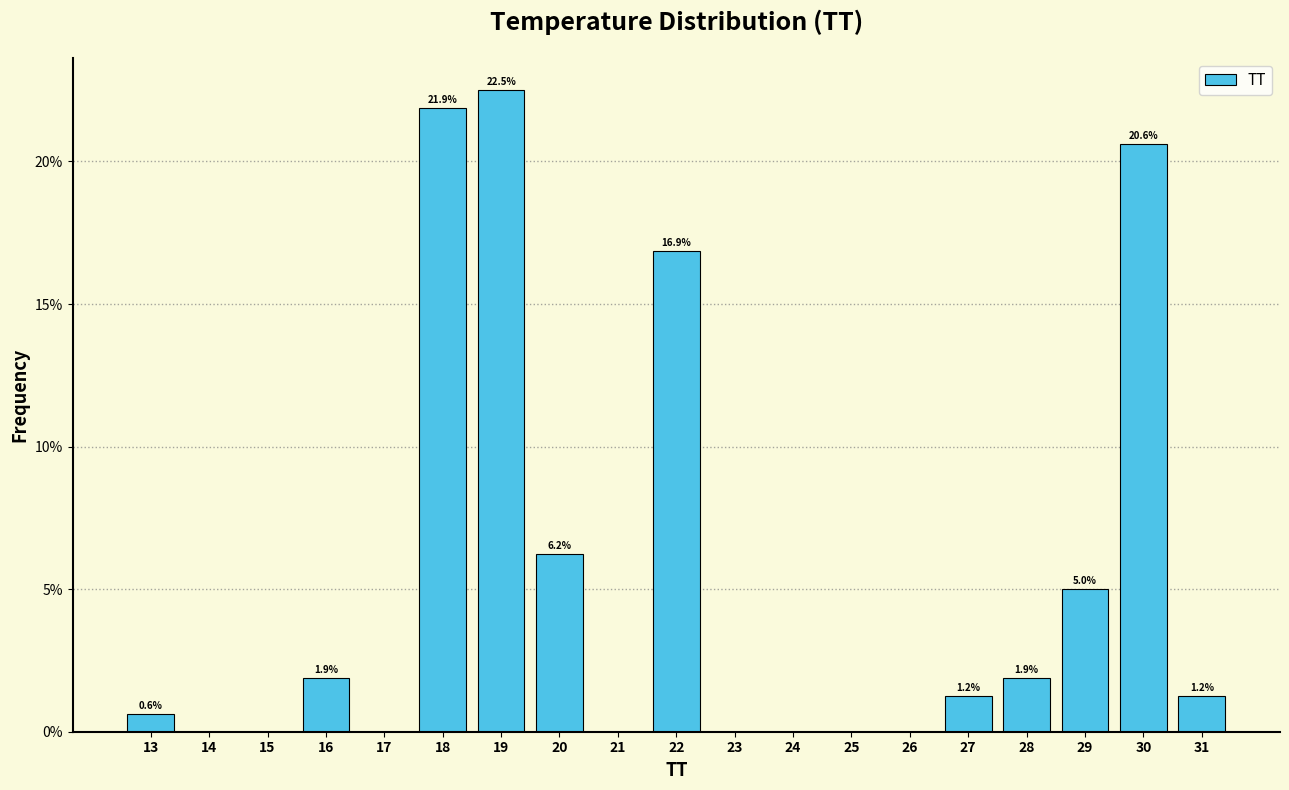

What is the change in value from 24 to 30?

+20.6